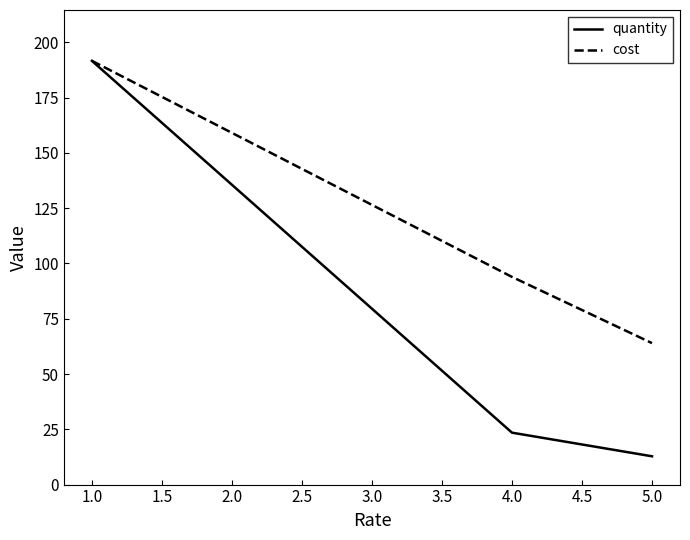

How many values in the quantity series are below 23?

1